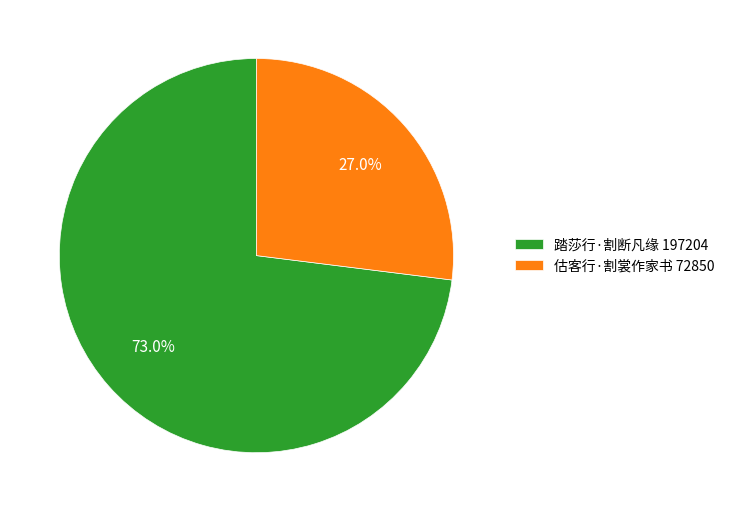

Is 踏莎行·割断凡缘 the majority of the pie?

Yes